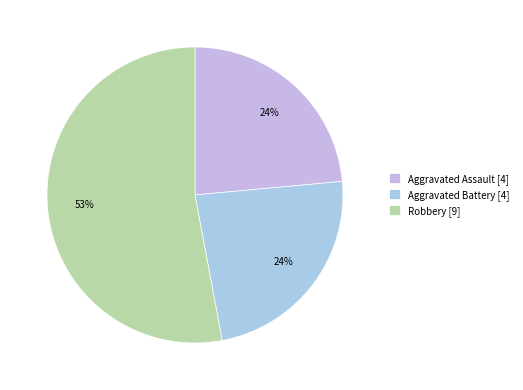

Count the number of slices in the pie.

3